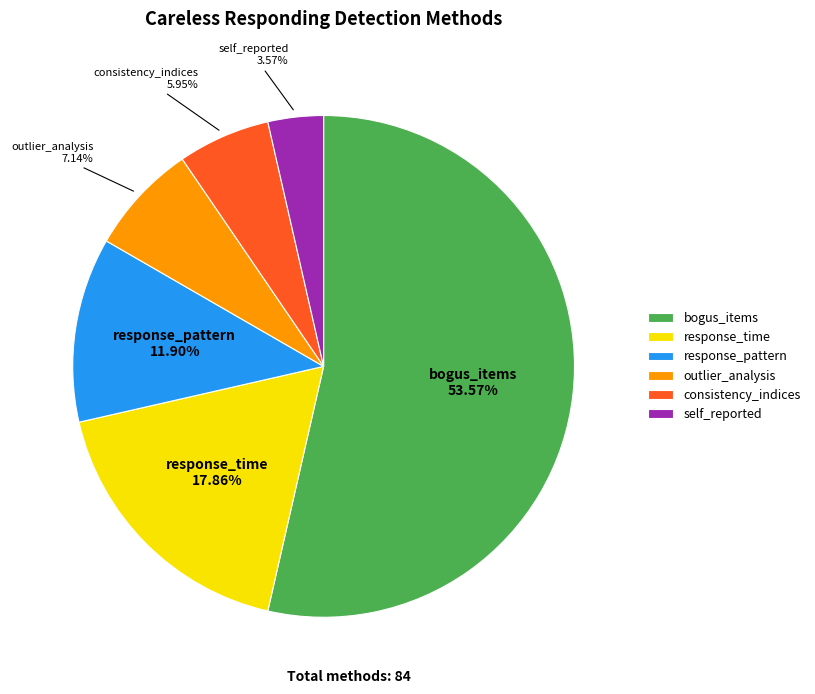

To the nearest percent, what percentage of the pie is response_time?

18%